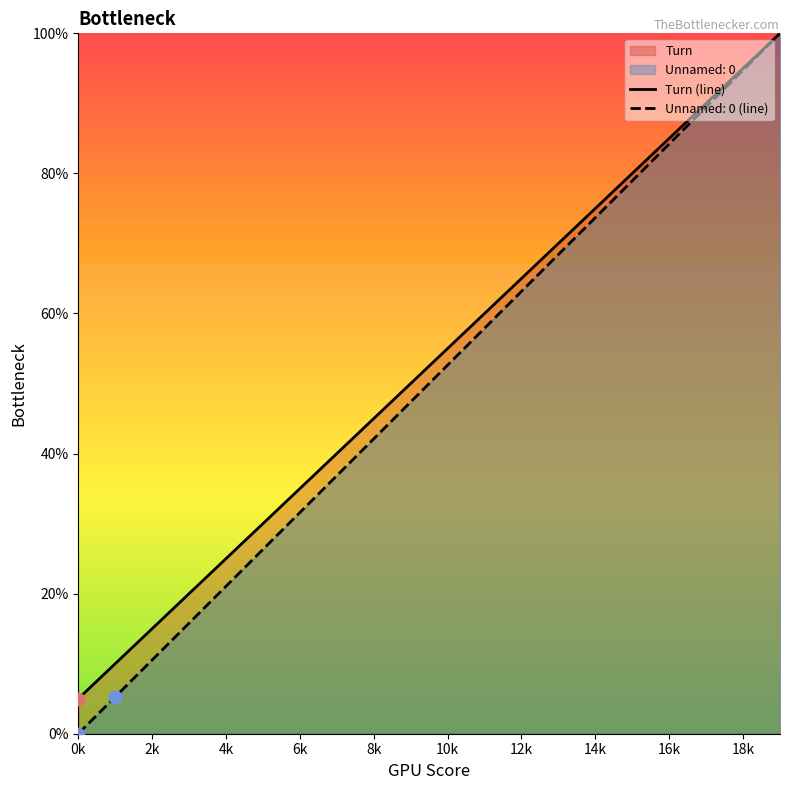

Which series has the largest range (max minus min)?

Unnamed: 0 (line)